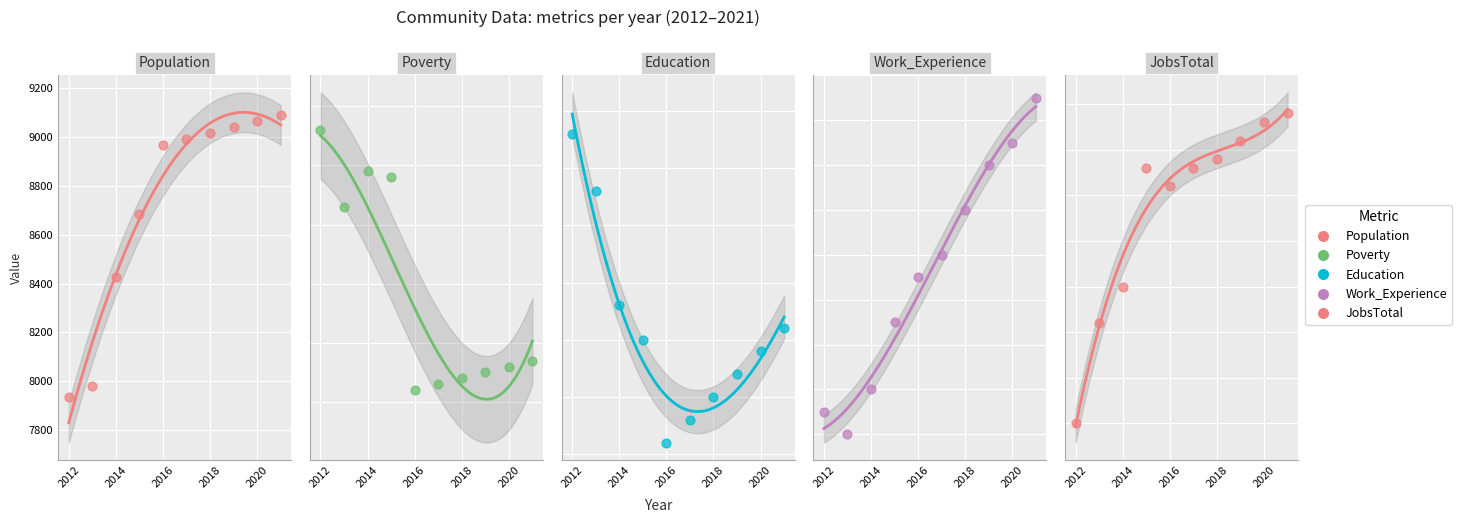

What are all the series names shown in the legend?

Population, Poverty, Education, Work_Experience, JobsTotal